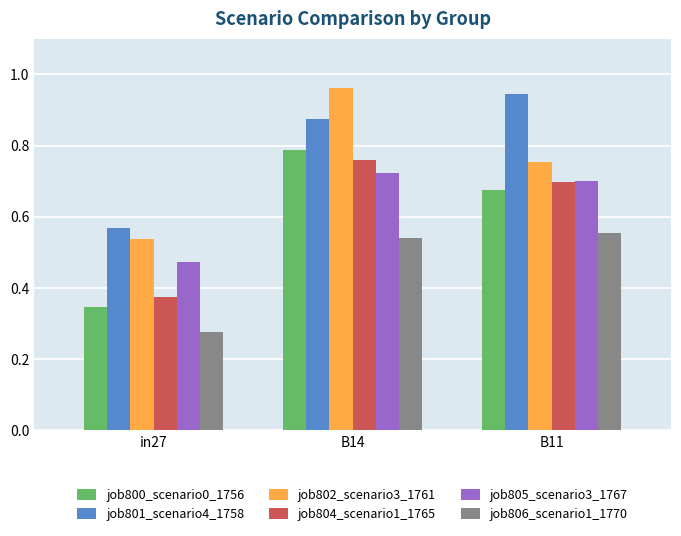

List the series in order of their peak value, highest first.

job802_scenario3_1761, job801_scenario4_1758, job800_scenario0_1756, job804_scenario1_1765, job805_scenario3_1767, job806_scenario1_1770